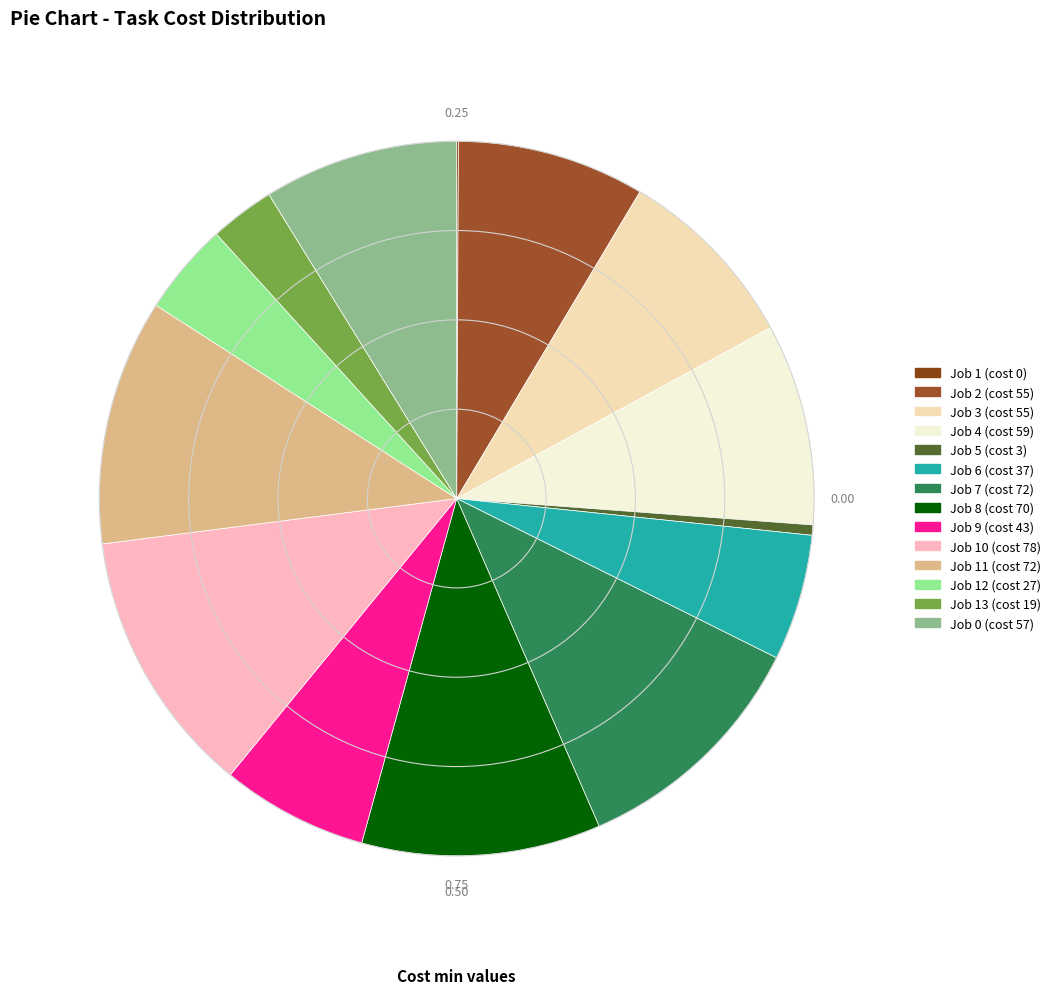

Between Job 12 (cost 27) and Job 0 (cost 57), which is larger?

Job 0 (cost 57)